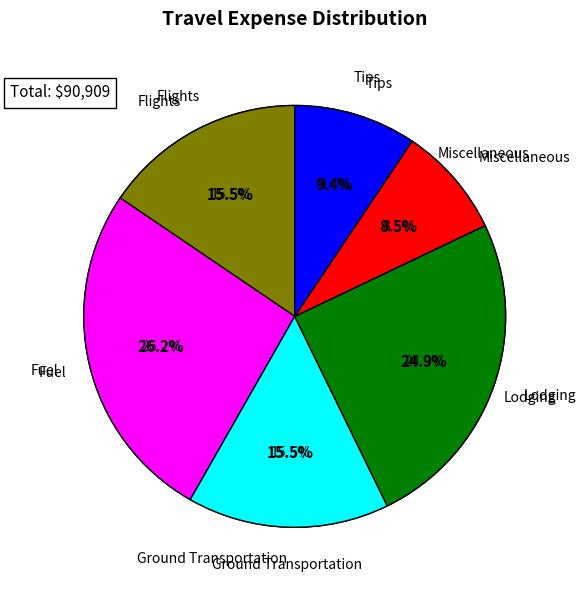

What percentage is the Fuel slice, to the nearest percent?

26%